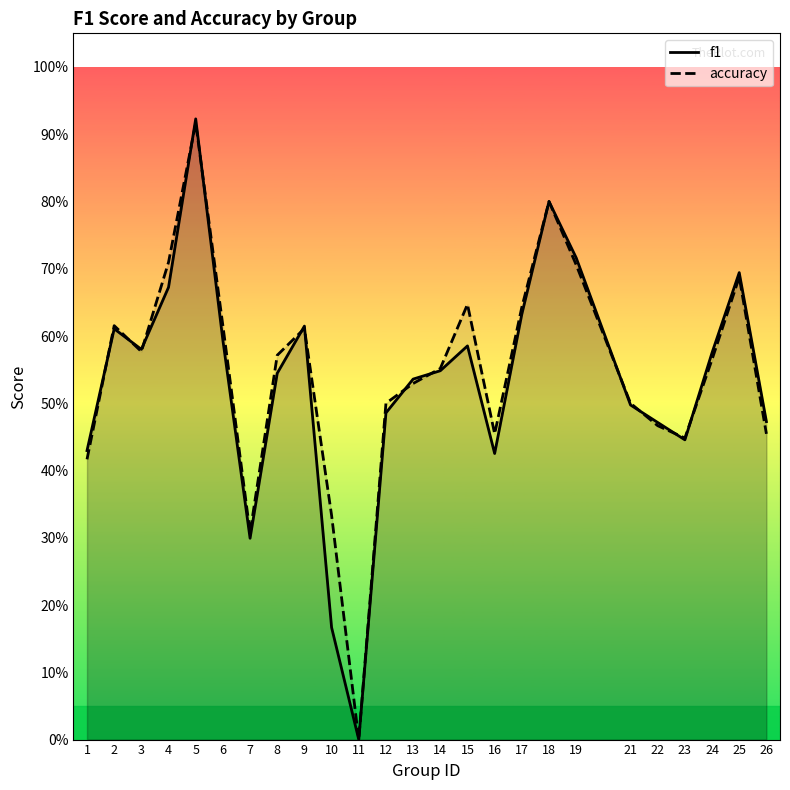

What is the sum of all accuracy values?

13.6